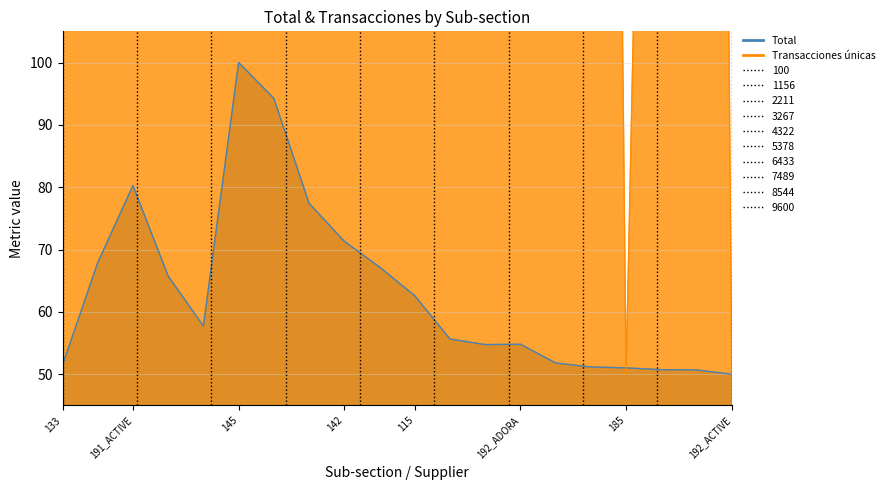

How many series are shown in this chart?

2